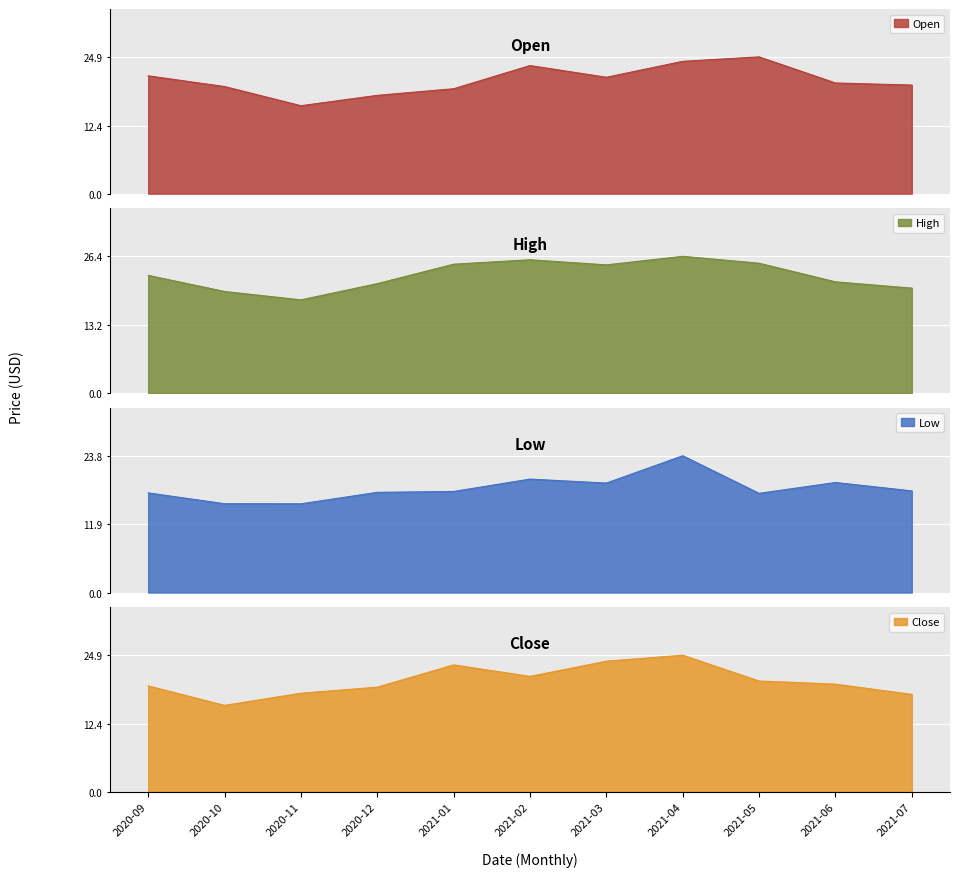

How many lines are shown in the chart?

4